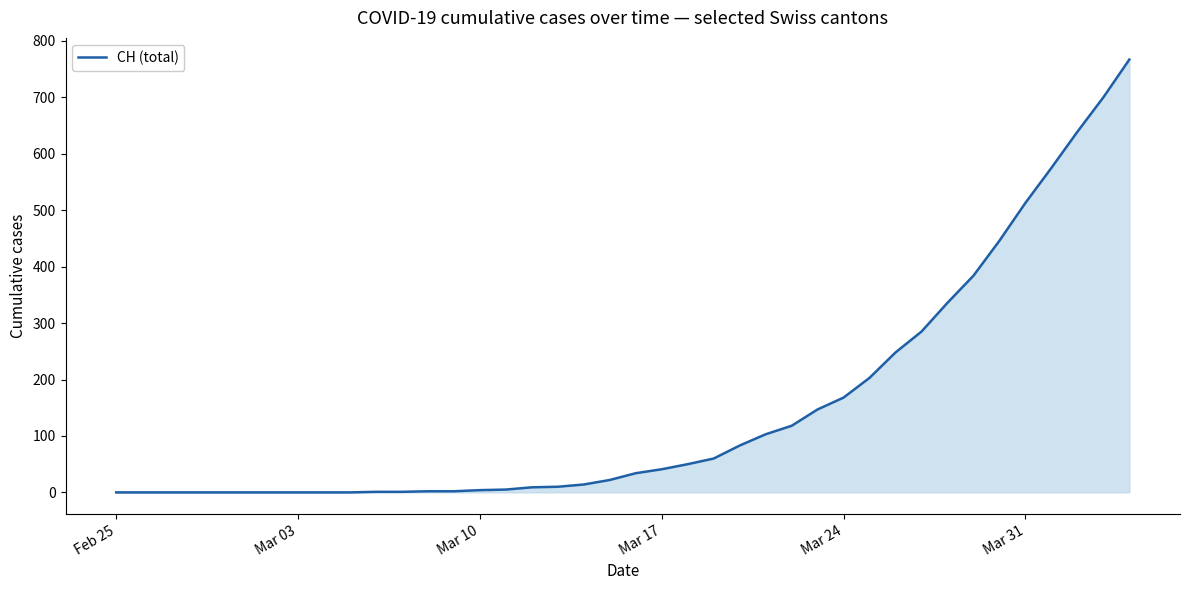

What is the maximum value shown in the chart?

767